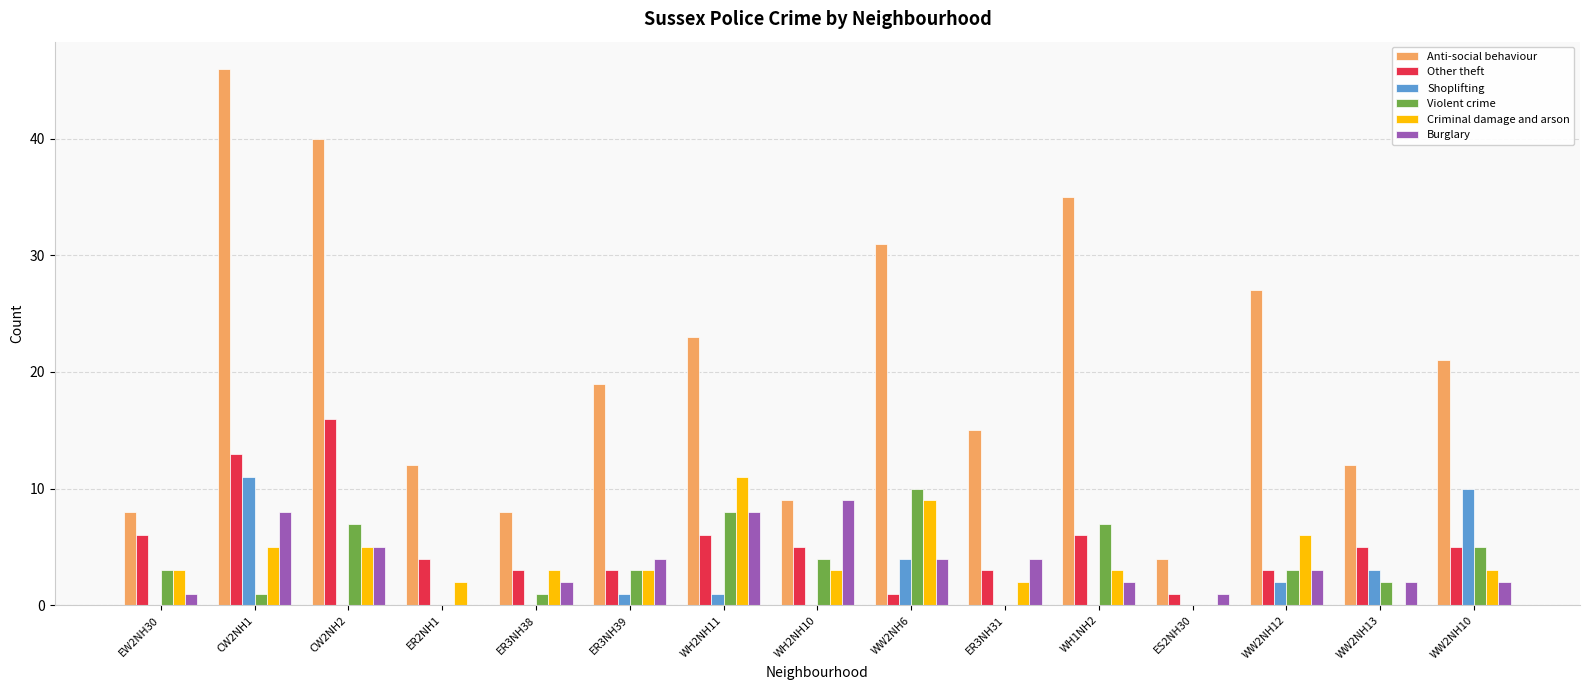

Reading left to right, transcribe all the data shown in this chart.

Anti-social behaviour: EW2NH30=8	CW2NH1=46	CW2NH2=40	ER2NH1=12	ER3NH38=8	ER3NH39=19	WH2NH11=23	WH2NH10=9	WW2NH6=31	ER3NH31=15	WH1NH2=35	ES2NH30=4	WW2NH12=27	WW2NH13=12	WW2NH10=21
Other theft: EW2NH30=6	CW2NH1=13	CW2NH2=16	ER2NH1=4	ER3NH38=3	ER3NH39=3	WH2NH11=6	WH2NH10=5	WW2NH6=1	ER3NH31=3	WH1NH2=6	ES2NH30=1	WW2NH12=3	WW2NH13=5	WW2NH10=5
Shoplifting: EW2NH30=0	CW2NH1=11	CW2NH2=0	ER2NH1=0	ER3NH38=0	ER3NH39=1	WH2NH11=1	WH2NH10=0	WW2NH6=4	ER3NH31=0	WH1NH2=0	ES2NH30=0	WW2NH12=2	WW2NH13=3	WW2NH10=10
Violent crime: EW2NH30=3	CW2NH1=1	CW2NH2=7	ER2NH1=0	ER3NH38=1	ER3NH39=3	WH2NH11=8	WH2NH10=4	WW2NH6=10	ER3NH31=0	WH1NH2=7	ES2NH30=0	WW2NH12=3	WW2NH13=2	WW2NH10=5
Criminal damage and arson: EW2NH30=3	CW2NH1=5	CW2NH2=5	ER2NH1=2	ER3NH38=3	ER3NH39=3	WH2NH11=11	WH2NH10=3	WW2NH6=9	ER3NH31=2	WH1NH2=3	ES2NH30=0	WW2NH12=6	WW2NH13=0	WW2NH10=3
Burglary: EW2NH30=1	CW2NH1=8	CW2NH2=5	ER2NH1=0	ER3NH38=2	ER3NH39=4	WH2NH11=8	WH2NH10=9	WW2NH6=4	ER3NH31=4	WH1NH2=2	ES2NH30=1	WW2NH12=3	WW2NH13=2	WW2NH10=2